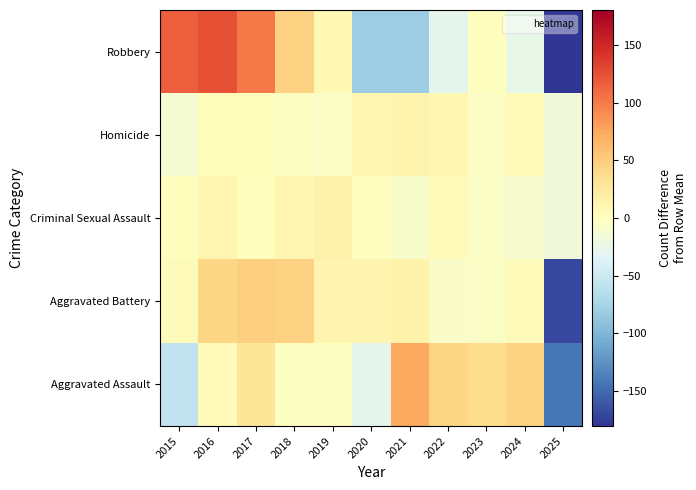

How many categories are shown in the chart?

11